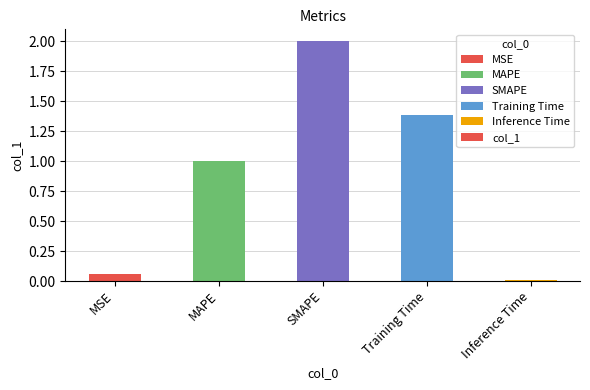

Which label corresponds to the largest value in the chart?

SMAPE